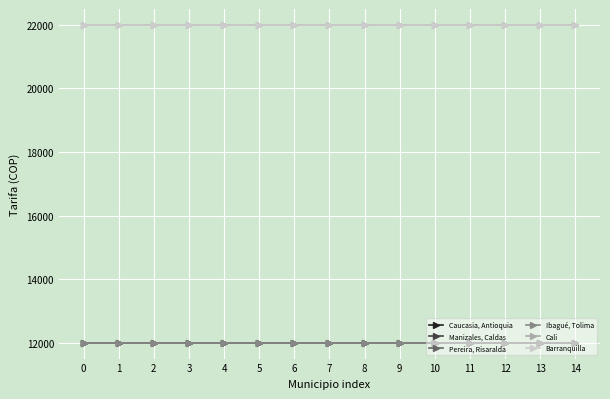

Is this an area chart (filled region under the line)?

No